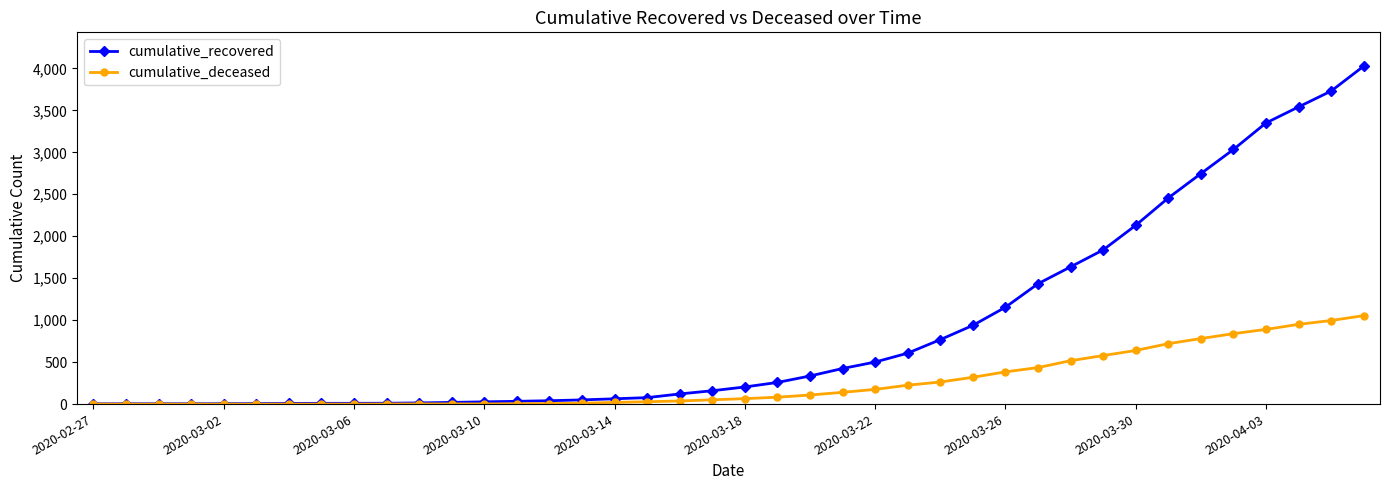

What is the maximum value shown in the chart?

4027